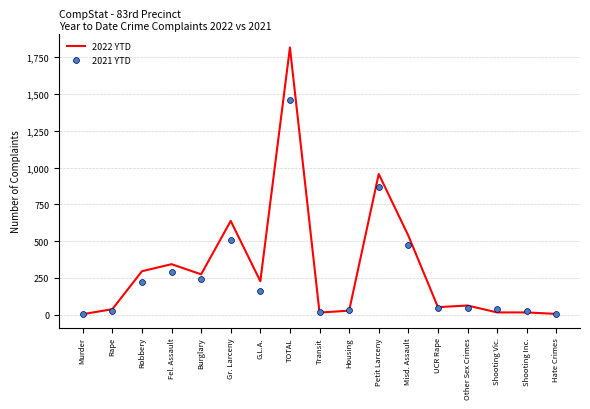

Which series has the largest total across all categories?

2022 YTD